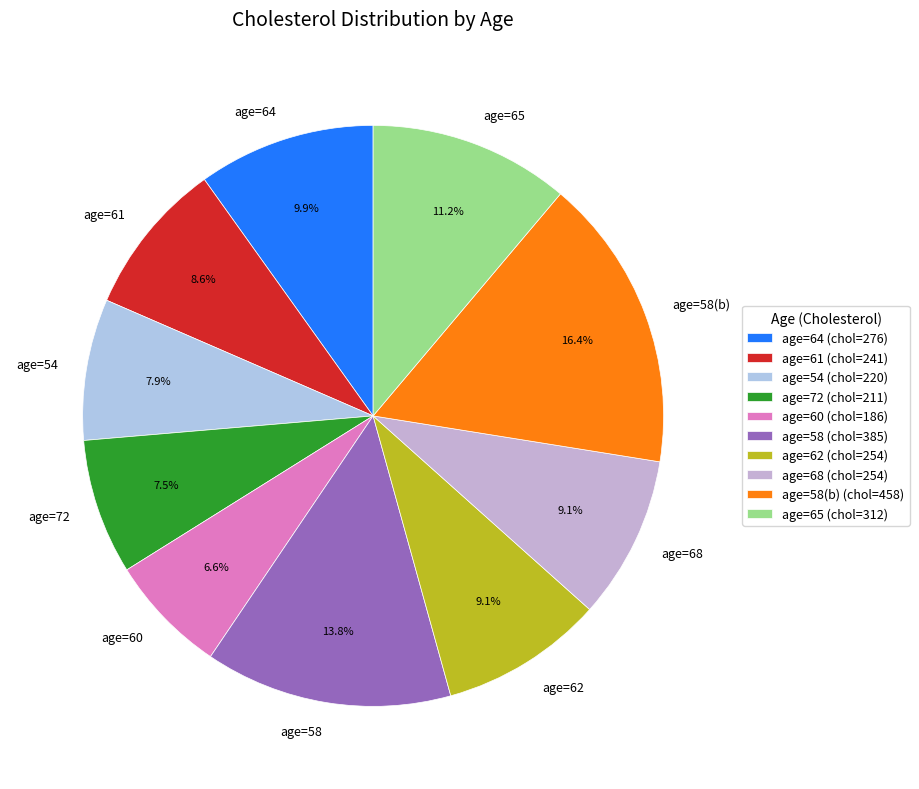

Between age=60 and age=68, which is larger?

age=68